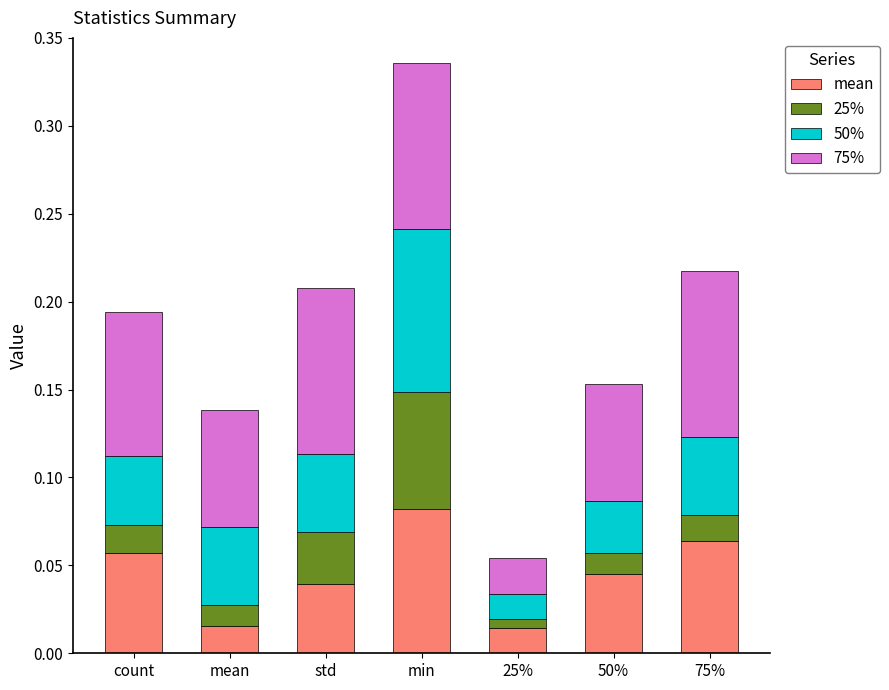

At which label does mean reach its peak?

min